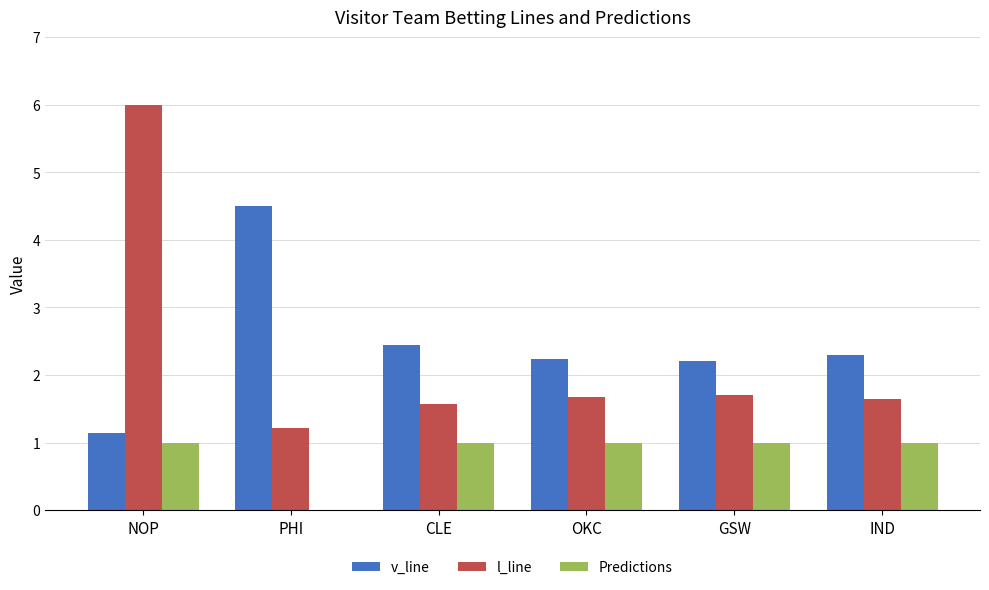

Is the value of Predictions at CLE greater than the value of v_line at IND?

No